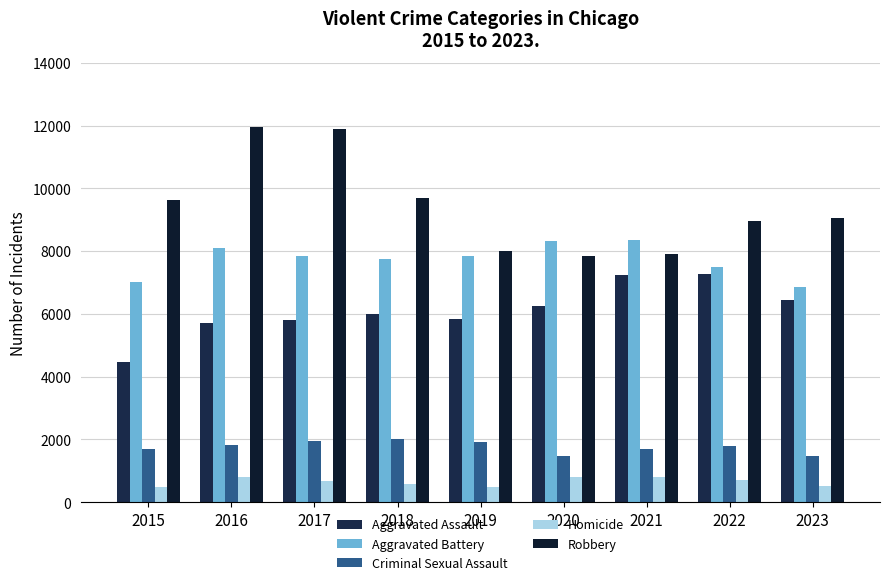

Is it true that Robbery equals 3831 at 2018?

False